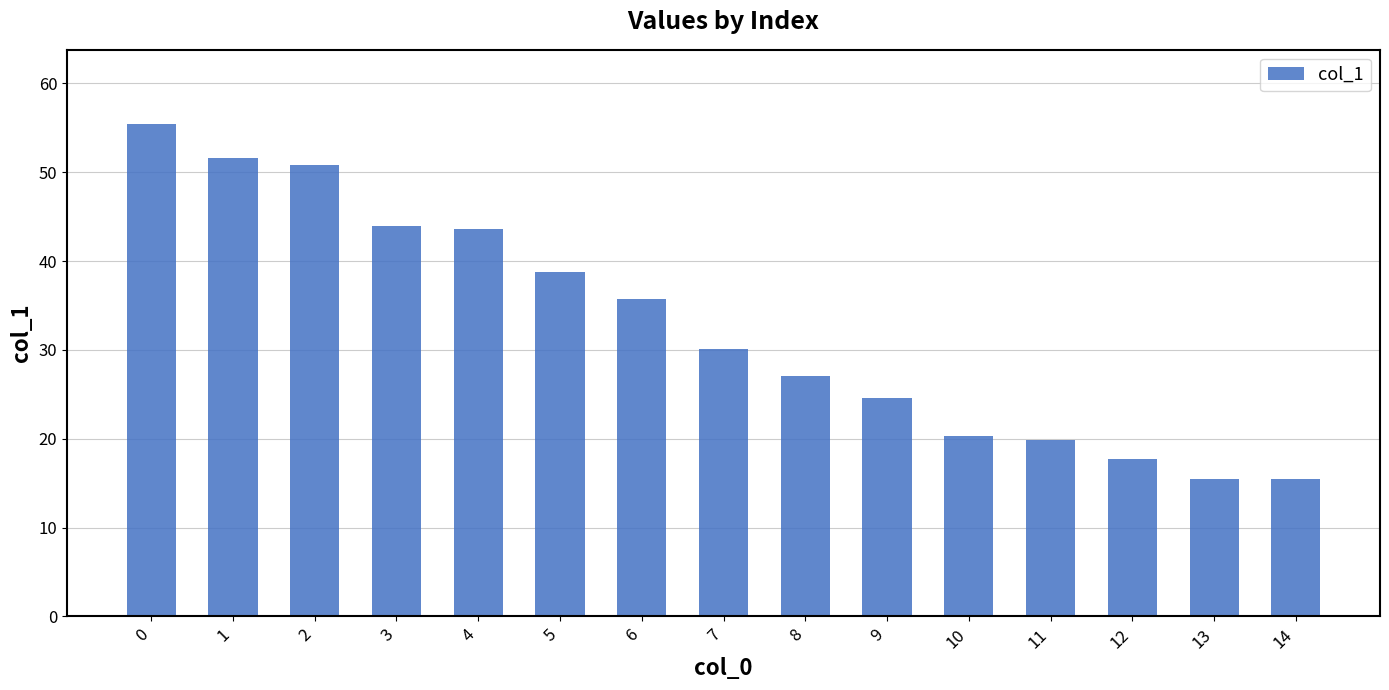

What is the smallest value displayed?

15.5